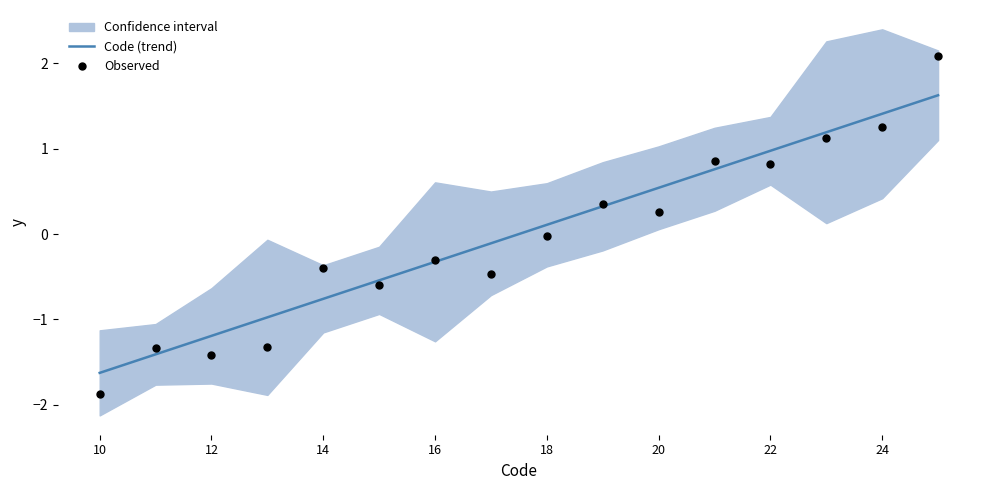

Which series has the largest total across all categories?

Code (trend)